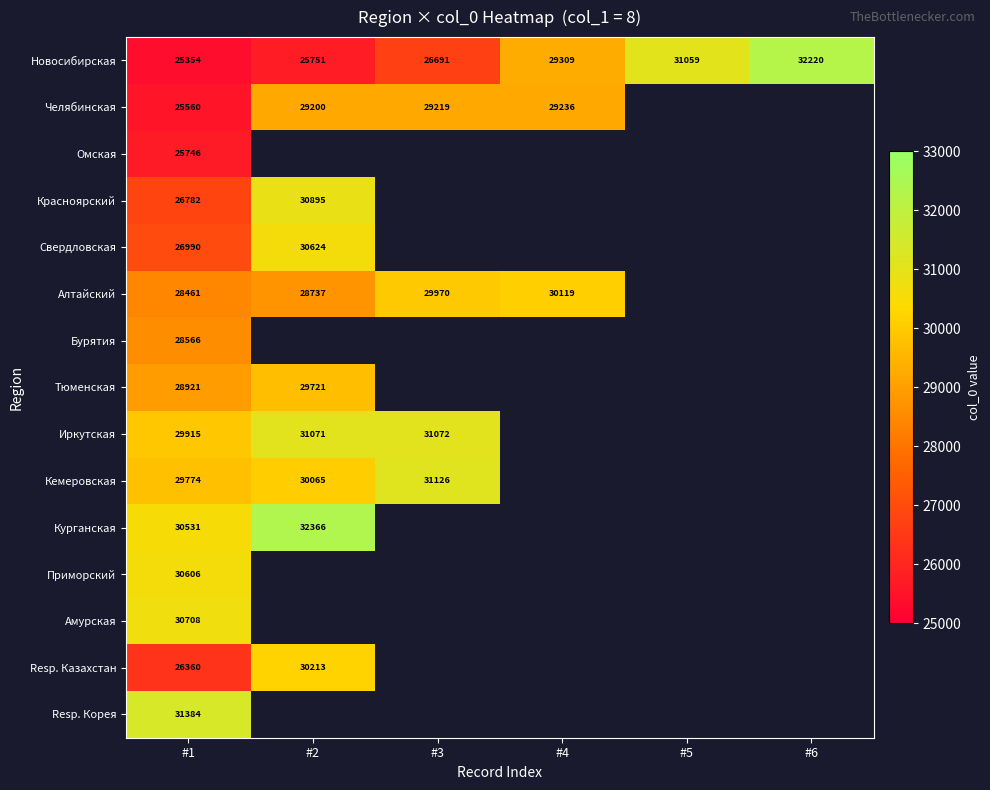

The value of Новосибирская at #4 is 20132. True or false?

False